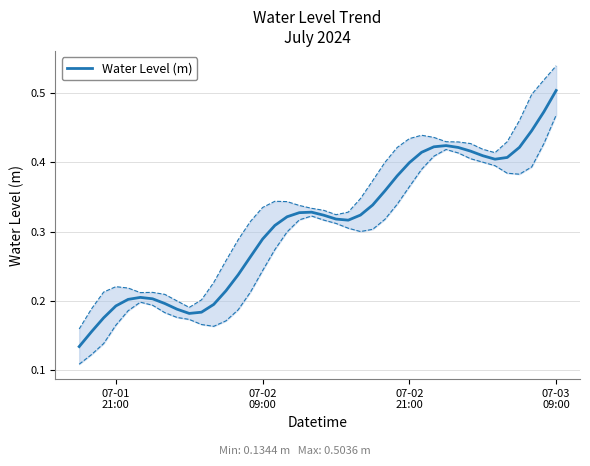

What is the difference between the maximum and minimum values?

0.4